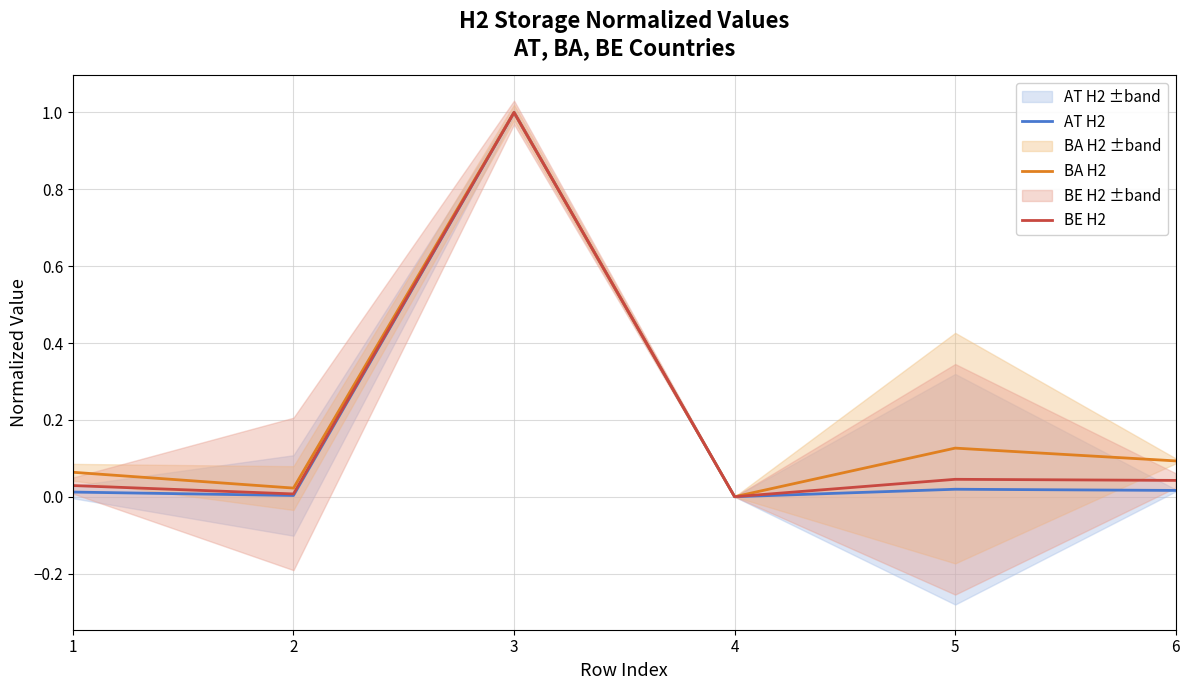

What is the total value across all series at 3?

3.0